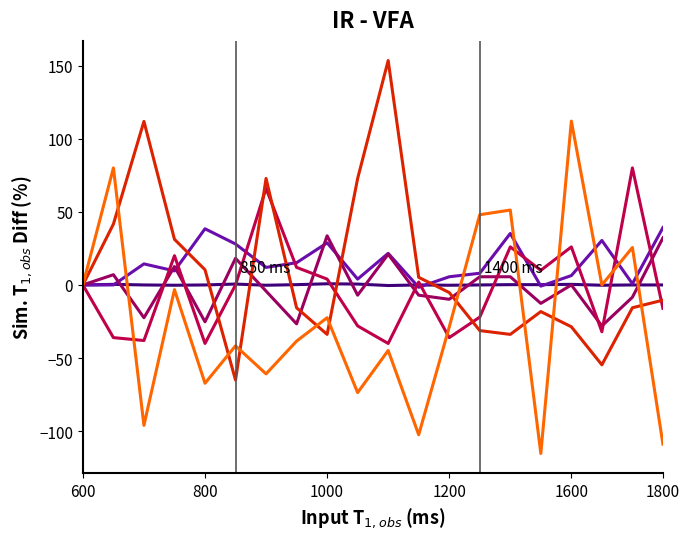

What is the smallest value displayed?

-115.2